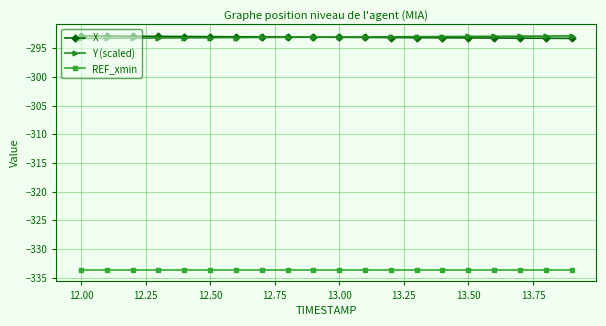

What are all the series names shown in the legend?

X, Y (scaled), REF_xmin